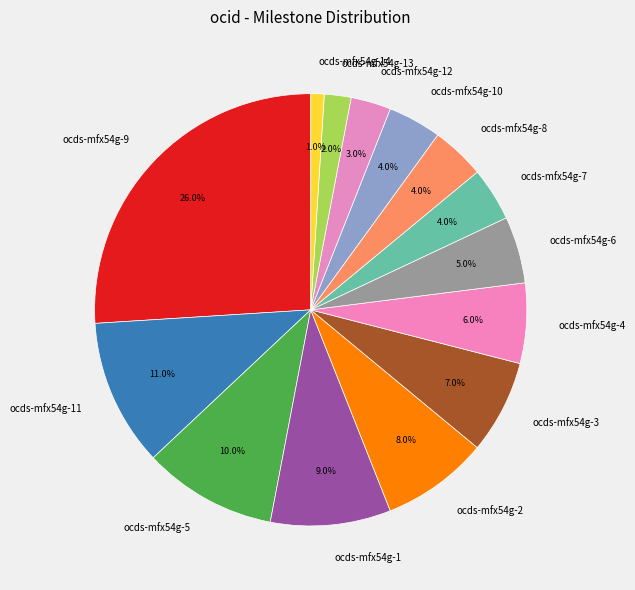

Is there a majority slice in this chart?

No